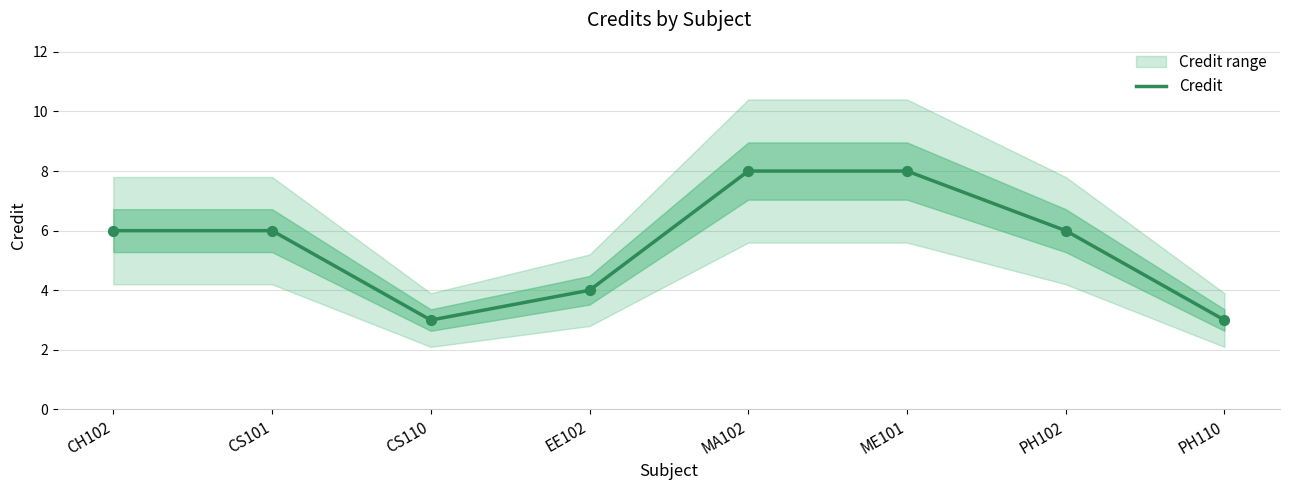

What is the change in value from CH102 to ME101?

+2